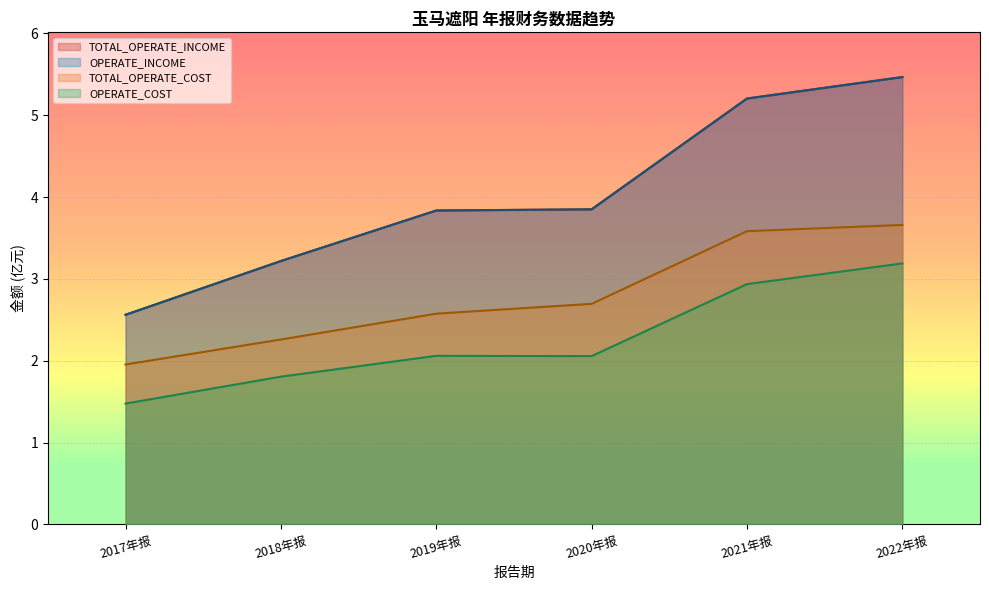

At 2020年报, list the series in order from largest to smallest.

TOTAL_OPERATE_INCOME, OPERATE_INCOME, TOTAL_OPERATE_COST, OPERATE_COST